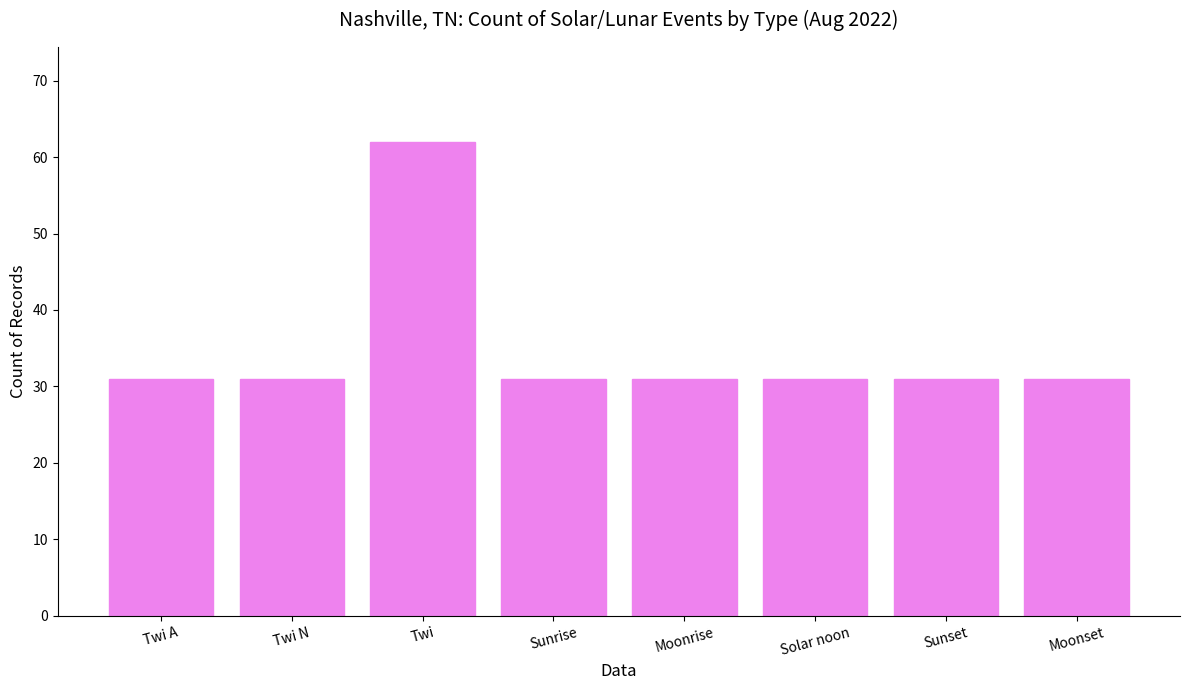

The chart shows a value of 31 at Sunrise. True or false?

True